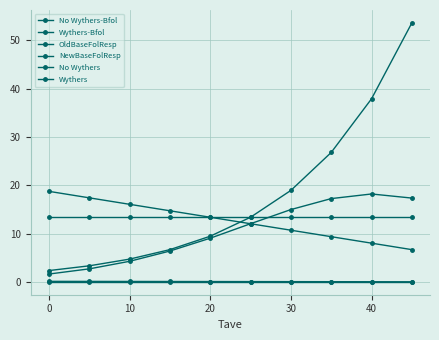

Is this an area chart (filled region under the line)?

No